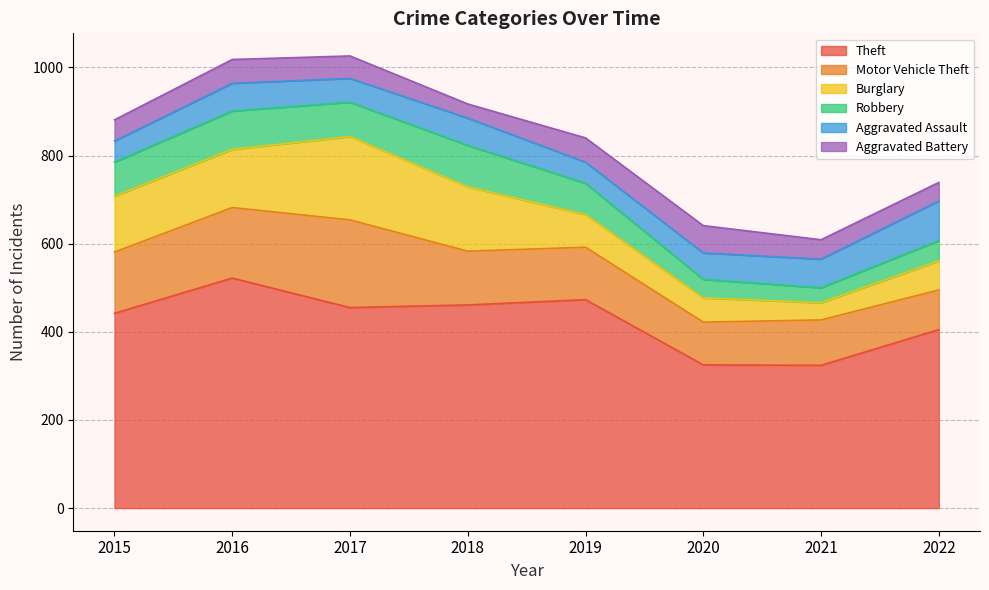

What is the average value of the Burglary series?

104